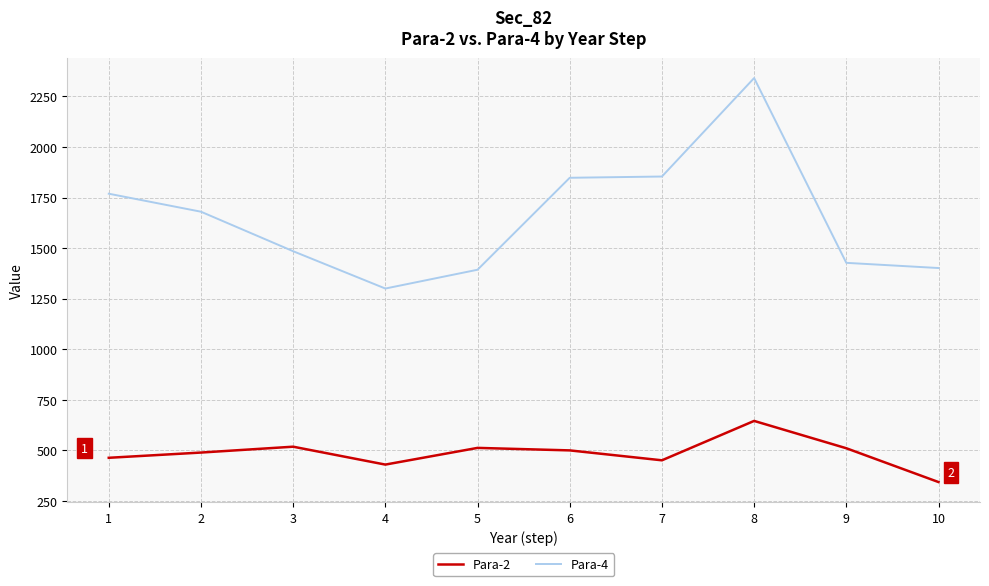

Where is the first local minimum for Para-2?

4